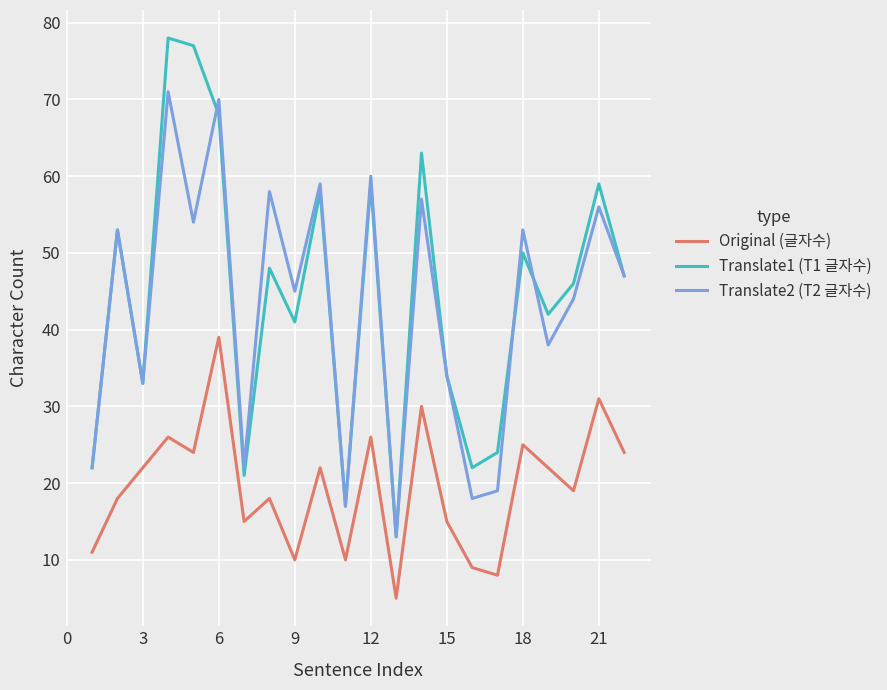

Which series has the largest range (max minus min)?

Translate1 (T1 글자수)